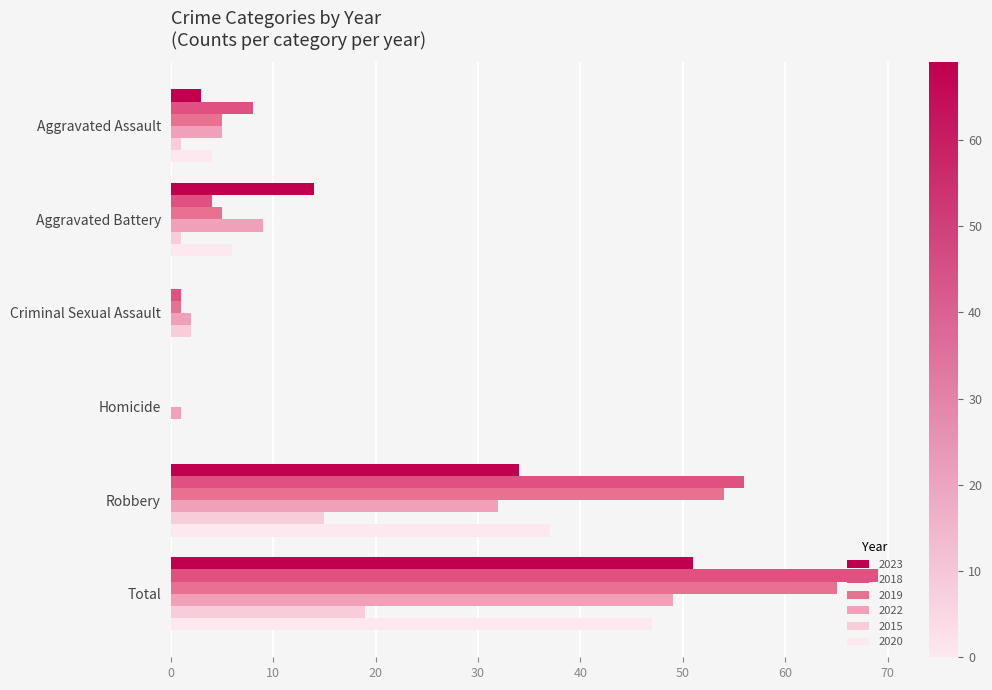

How many distinct data groups are displayed?

6